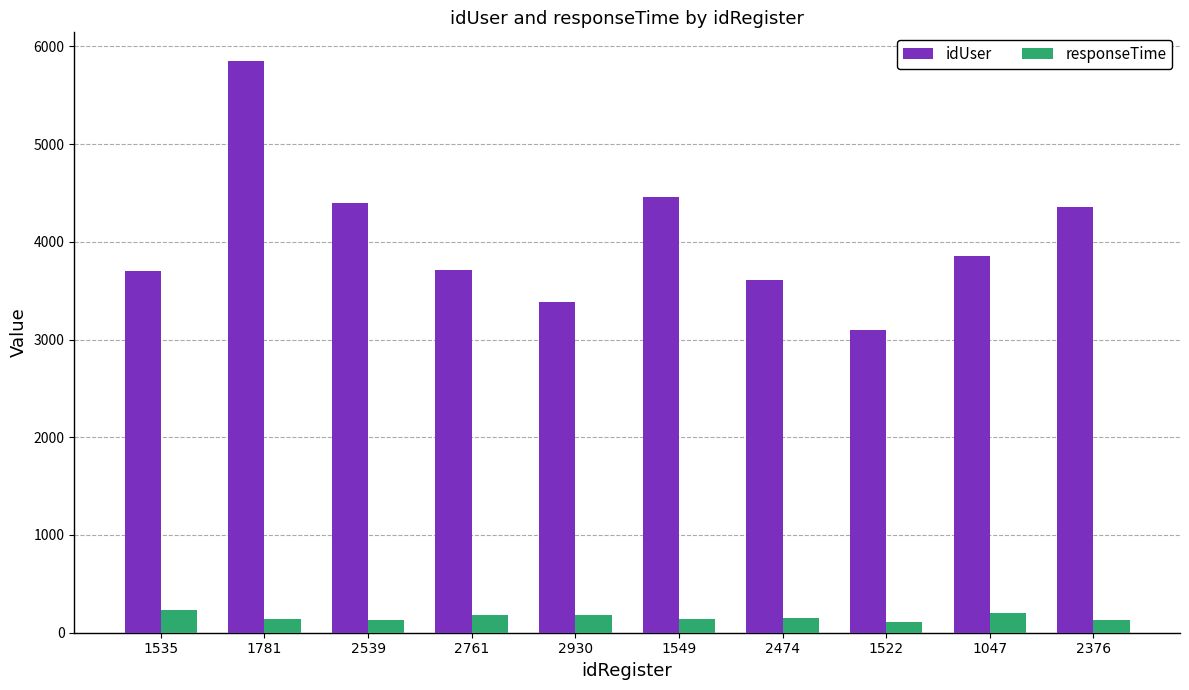

What is the total value across all series at 1522?

3205